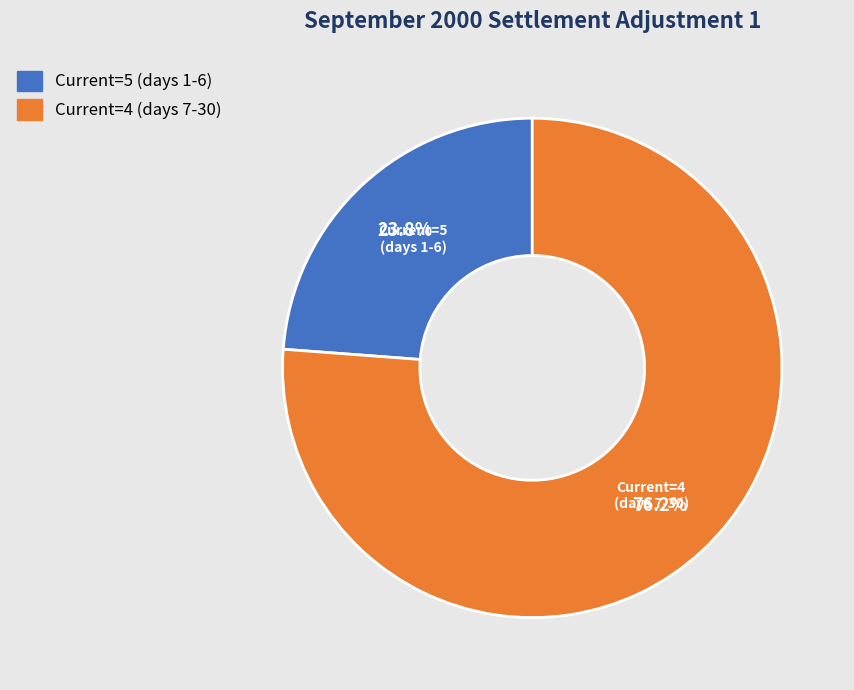

Does any single category account for the majority?

Yes